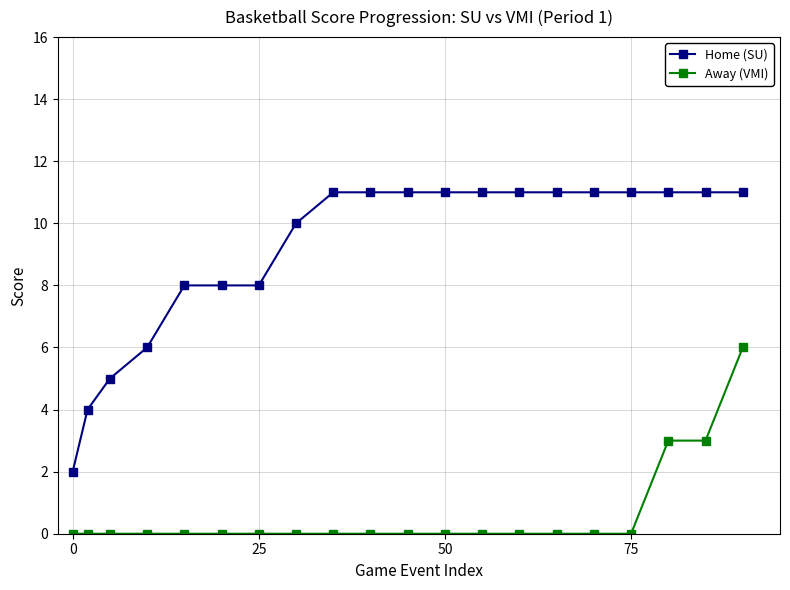

What is the sum of all Home (SU) values?

183